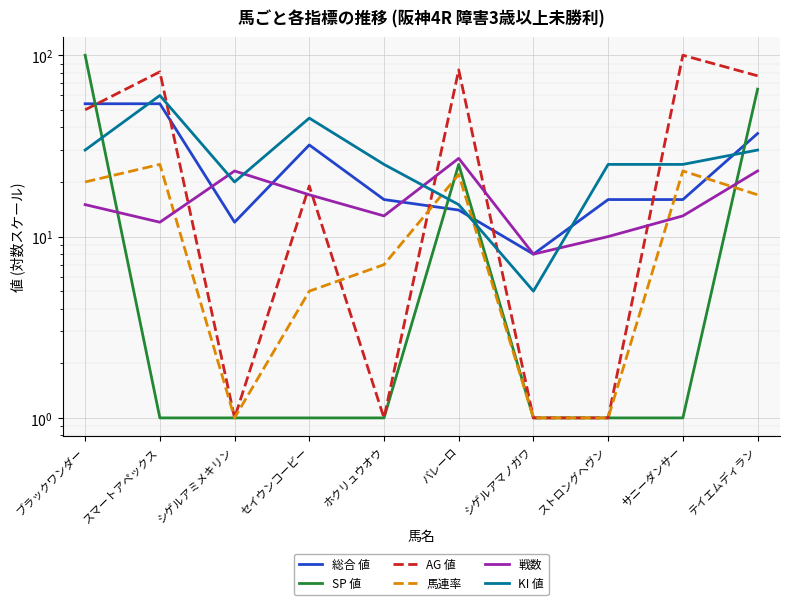

What is the sum of the KI 値 values at スマートアペックス and ホクリュウオウ?

85